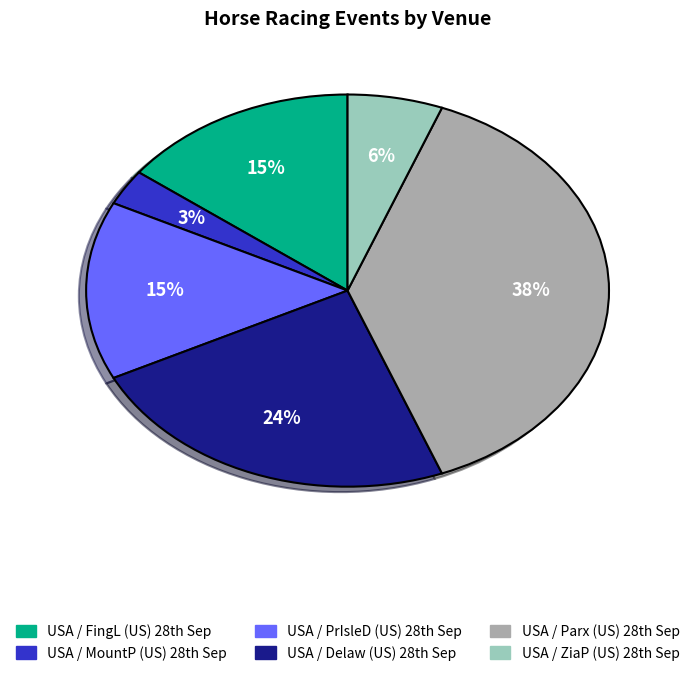

Count the number of slices in the pie.

6